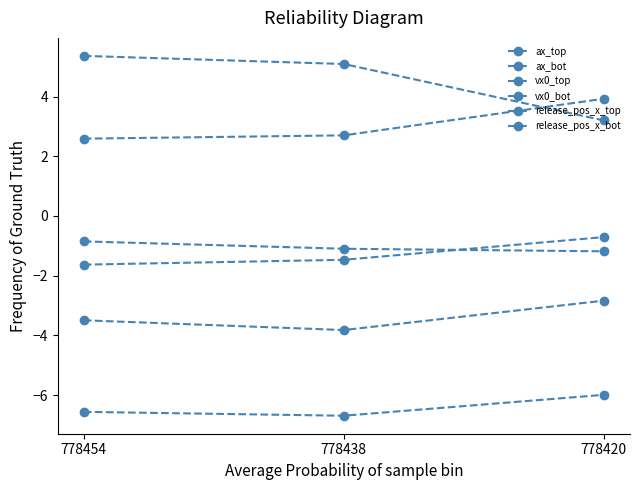

What is the difference between the maximum and minimum values in the ax_bot series?

1.0